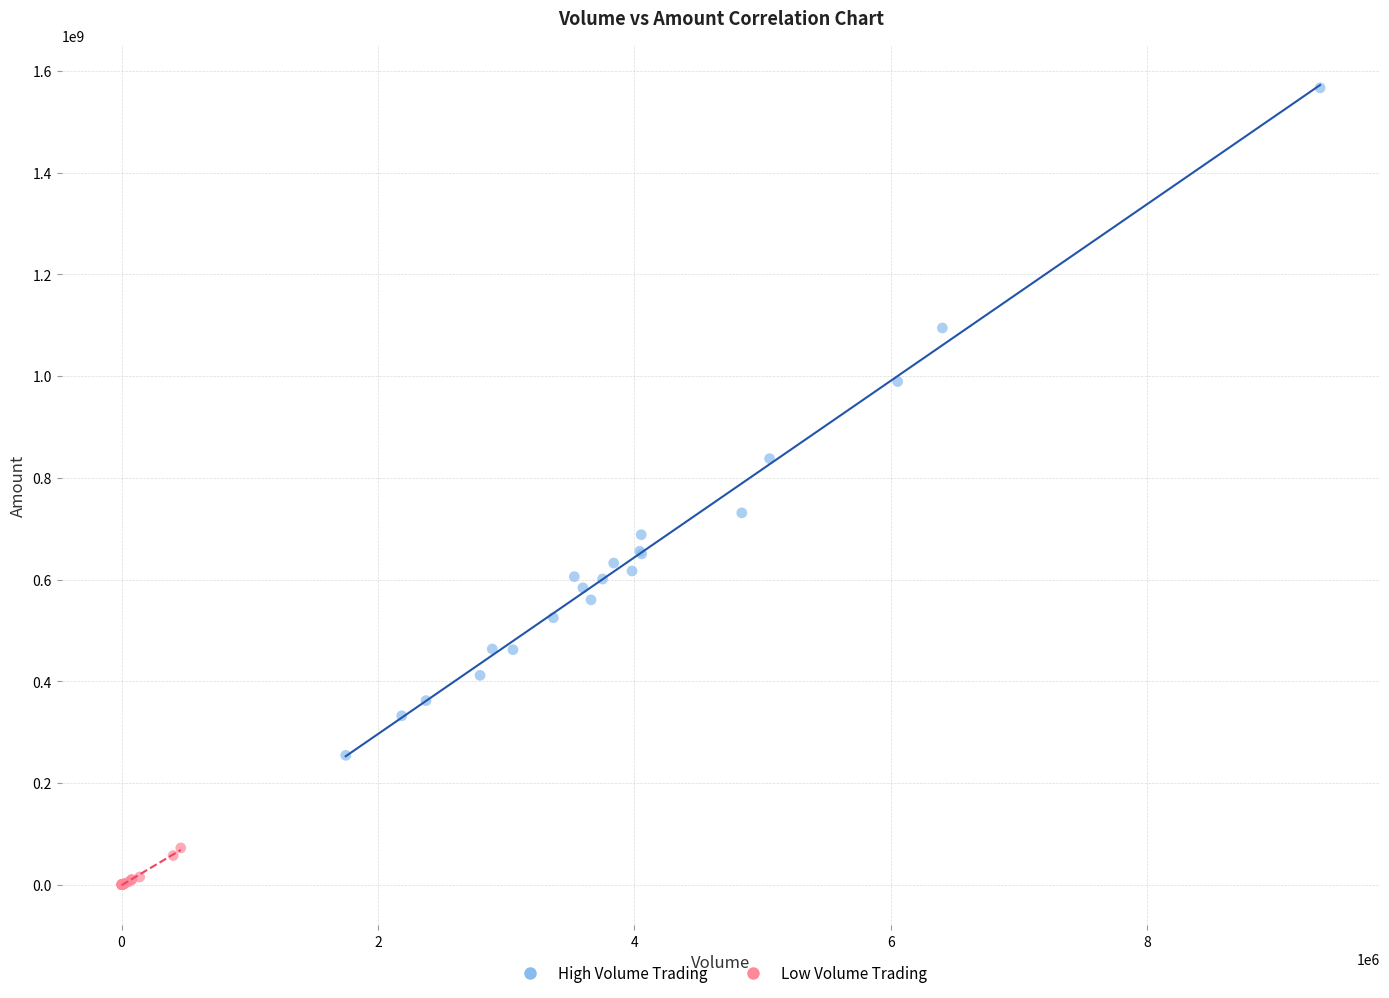

Which series contains the highest Y value?

High Volume Trading